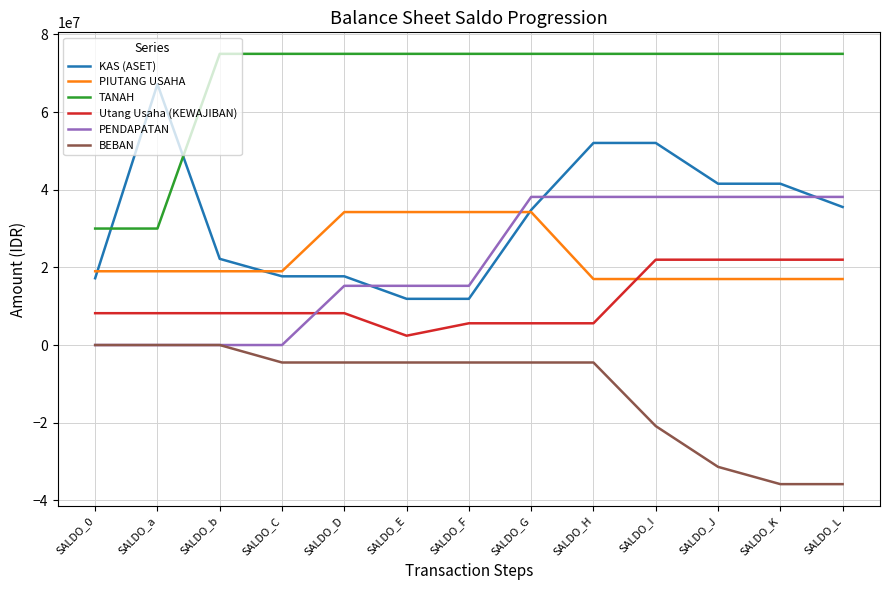

After their last crossing, which series has the higher values: PIUTANG USAHA or PENDAPATAN?

PENDAPATAN